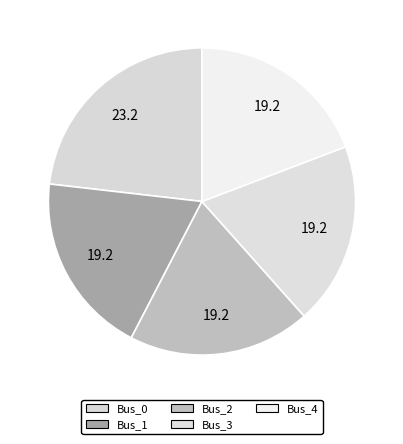

Which has a higher value, Bus_4 or Bus_0?

Bus_0